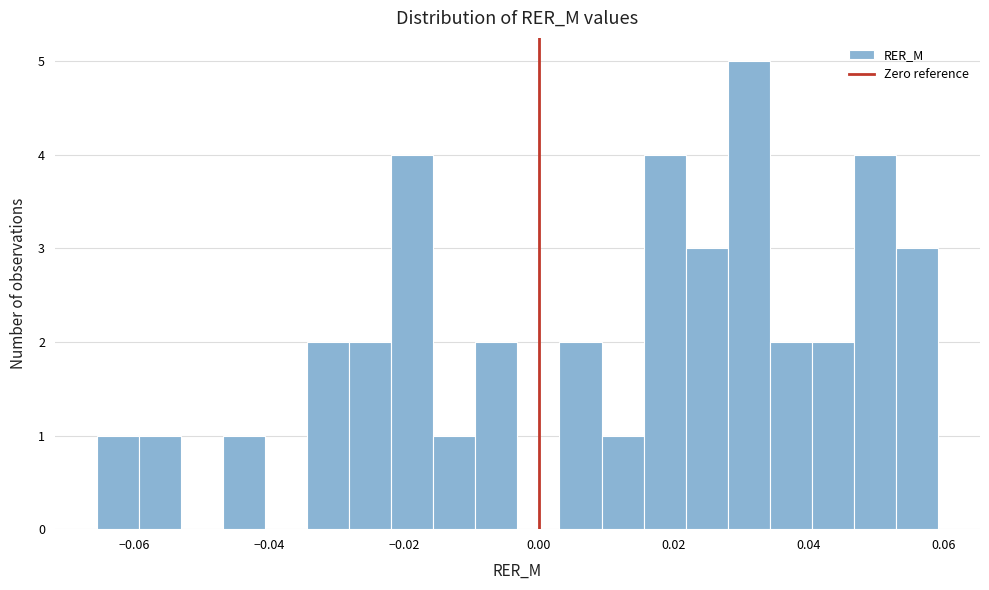

Read against the x-axis, roughly where is the centre of the tallest bar?

0.032